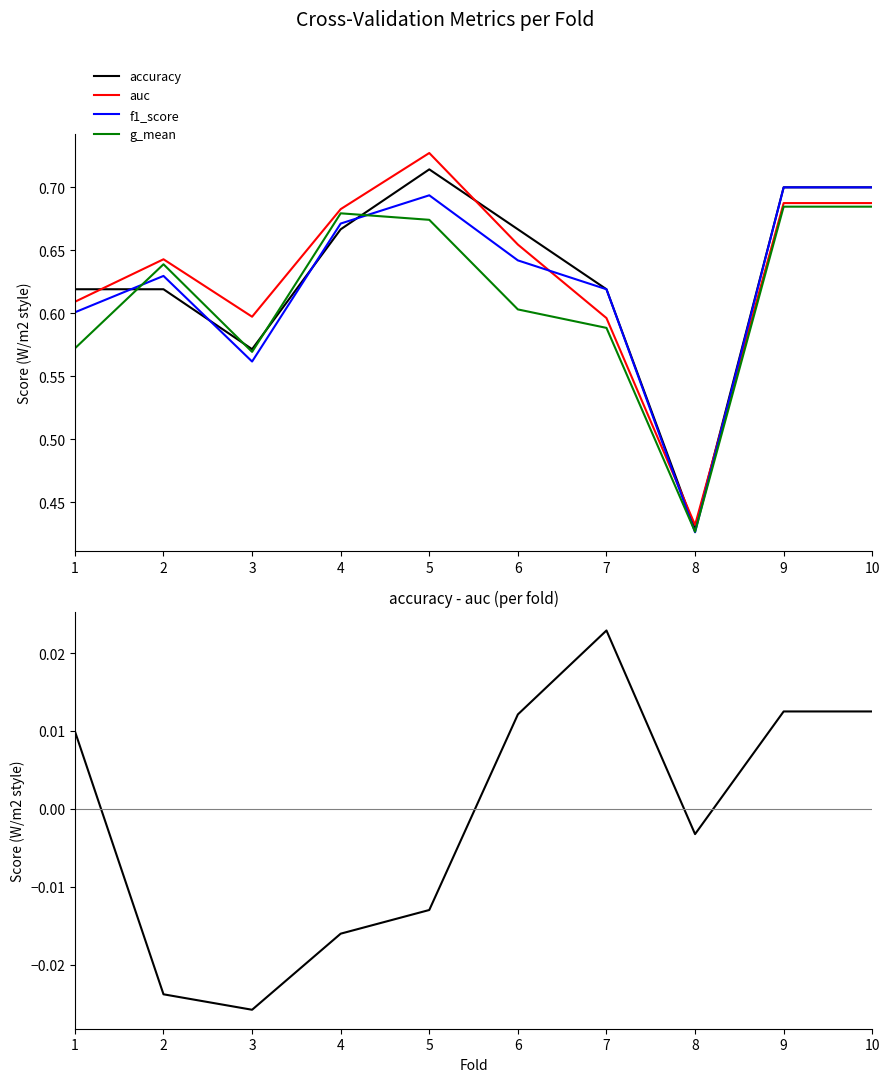

How many intersections are there between f1_score and accuracy?

4